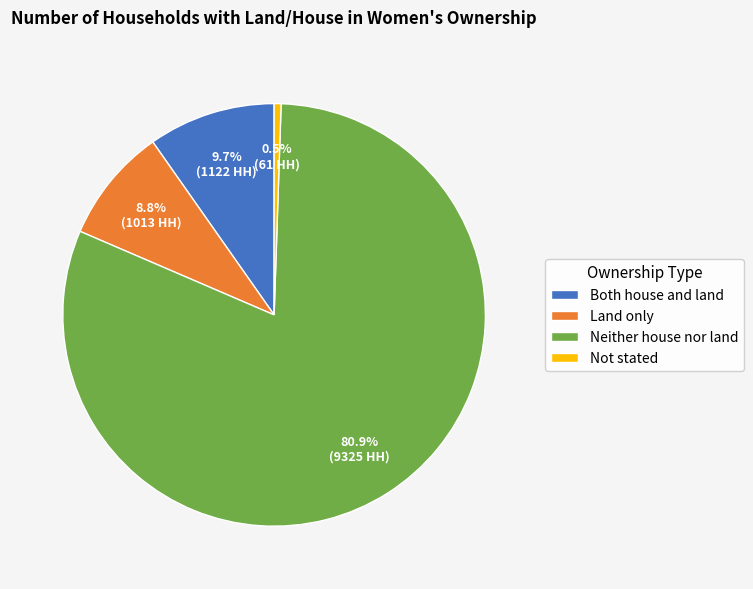

Between Land only and Not stated, which is larger?

Land only